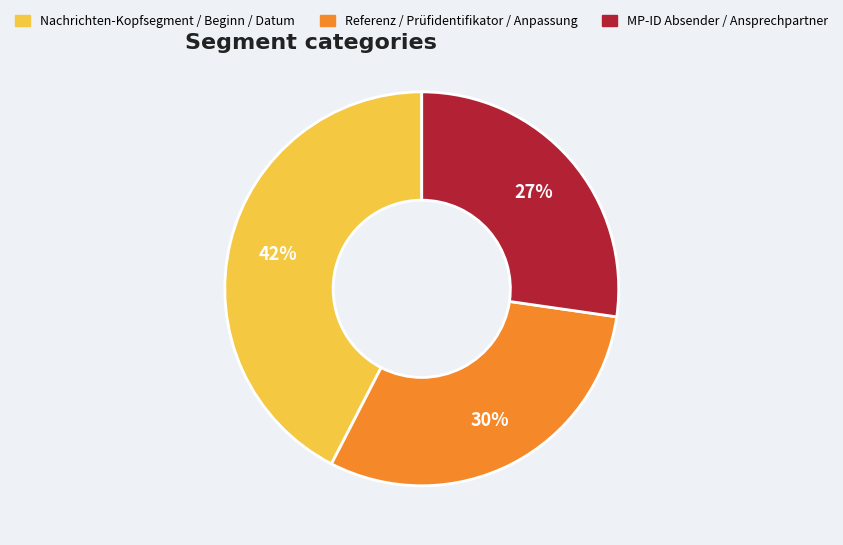

Is there a majority slice in this chart?

No